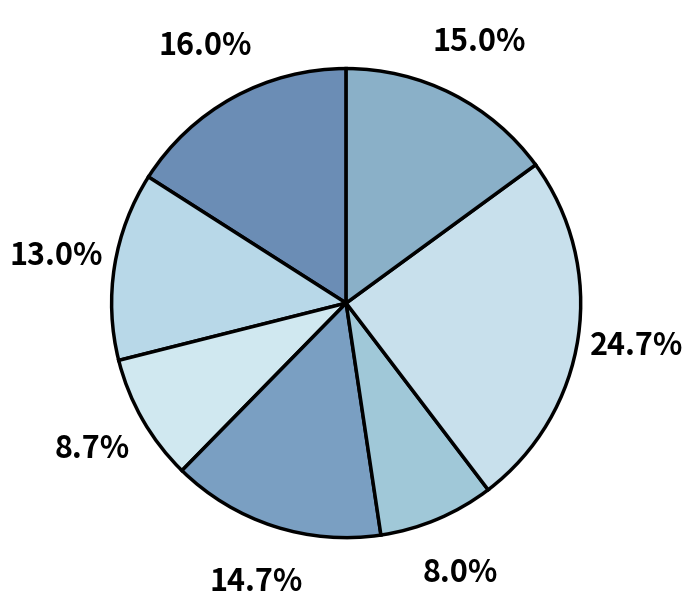

How many slices are in this pie chart?

7